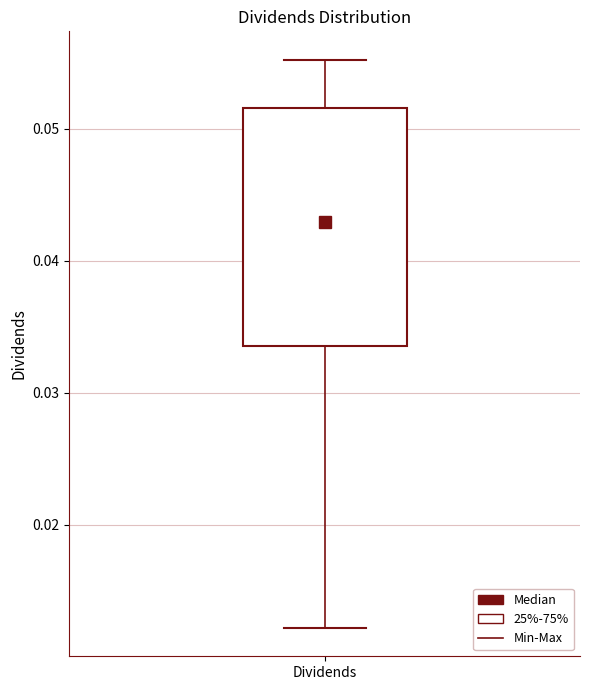

Transcribe this box plot: give where the median line is, the range the box spans, and where the two whiskers end, as read against the y-axis. The values are not printed on the chart, so give them approximately, as read against the axis.

median 0.043, box 0.034 to 0.052, whiskers 0.012 to 0.055